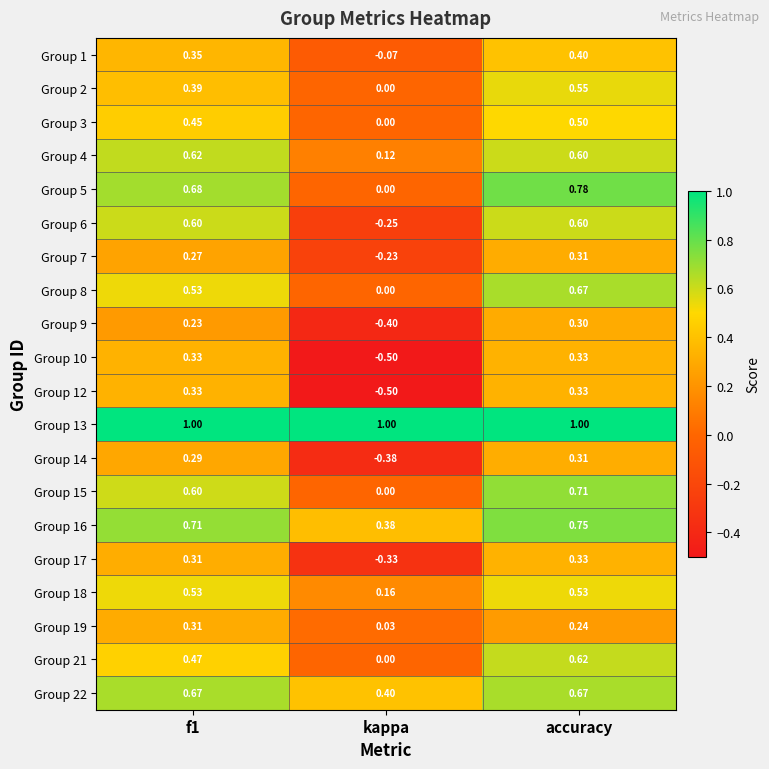

At which category is the sum across all series the highest?

accuracy